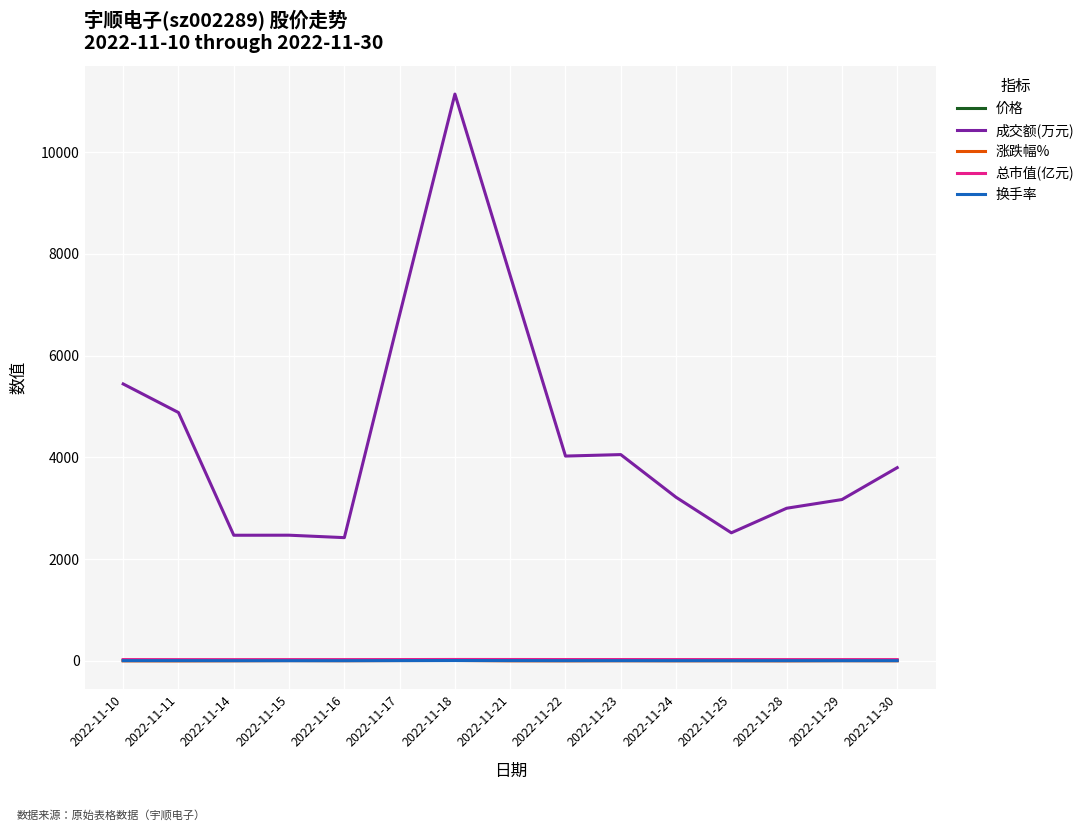

In 成交额(万元), how many points are higher than both neighbors (excluding endpoints)?

3